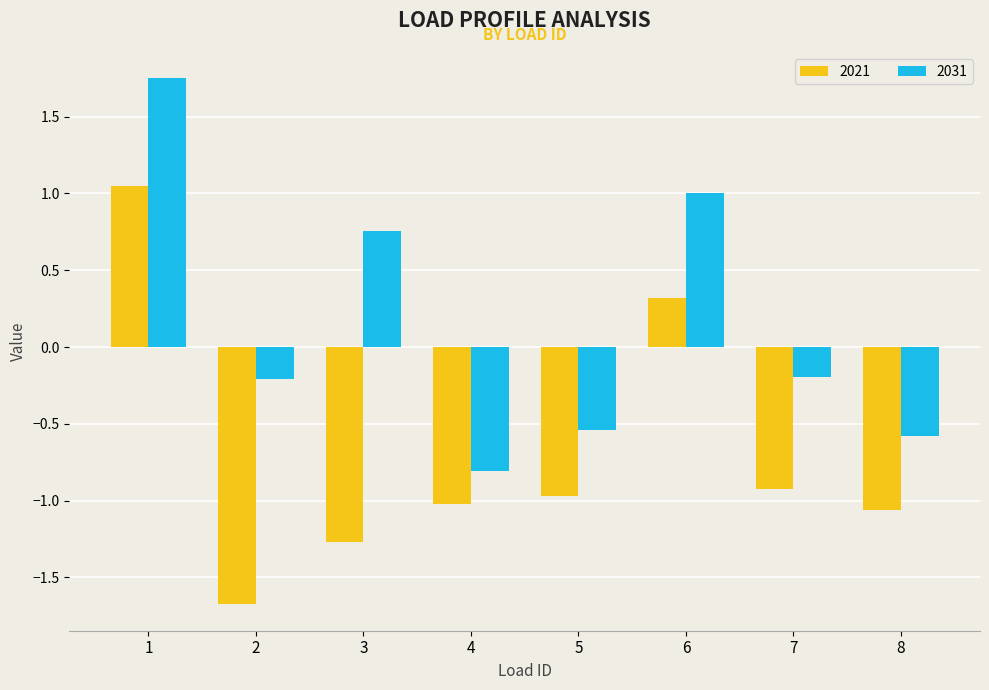

What is the difference between the maximum and minimum values in the 2021 series?

2.7